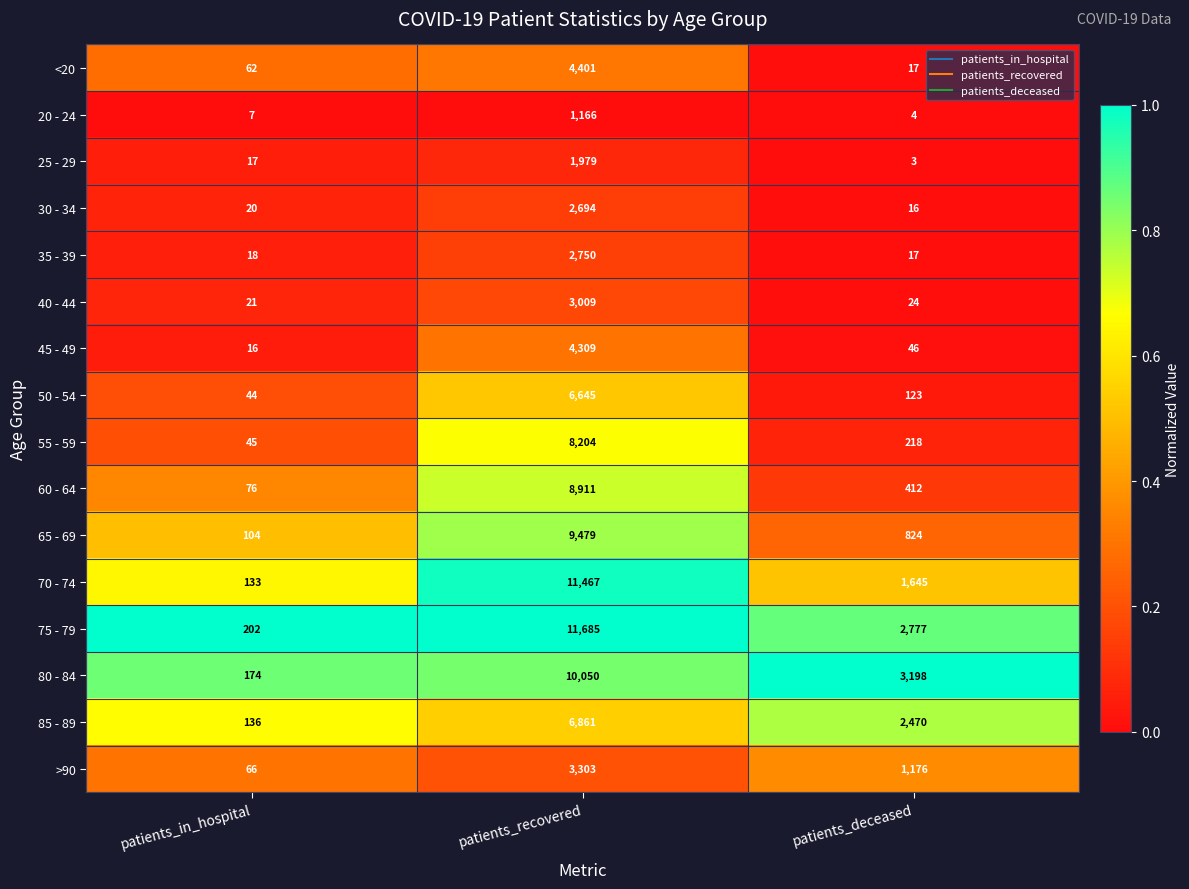

Rank the series by their maximum value, from highest to lowest.

75 - 79, 70 - 74, 80 - 84, 65 - 69, 60 - 64, 55 - 59, 85 - 89, 50 - 54, <20, 45 - 49, >90, 40 - 44, 35 - 39, 30 - 34, 25 - 29, 20 - 24